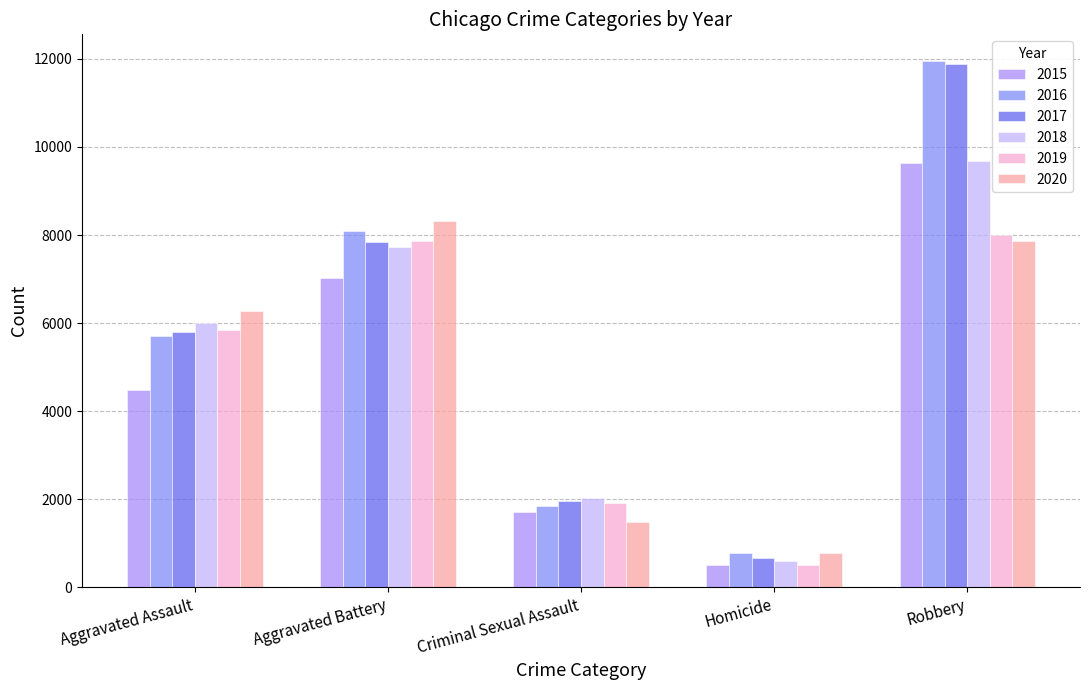

Reading left to right, what are all the values shown in this chart?

2015: 4480	7019	1698	496	9638
2016: 5712	8086	1848	786	11960
2017: 5793	7845	1970	672	11880
2018: 6001	7735	2032	588	9681
2019: 5841	7858	1908	499	7995
2020: 6265	8319	1484	787	7855